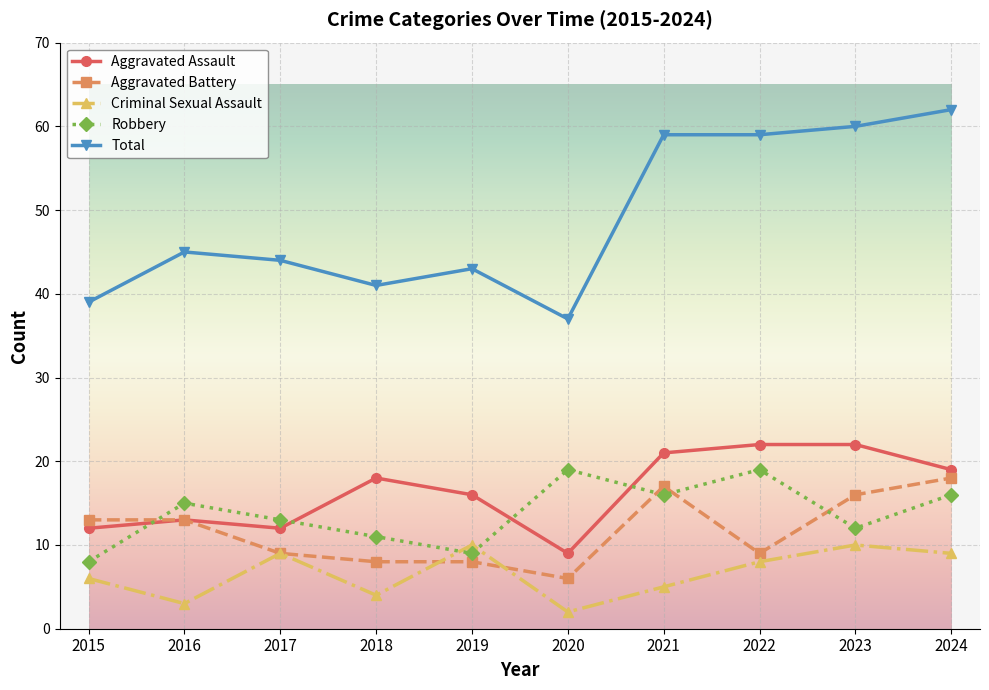

What are all the series names shown in the legend?

Aggravated Assault, Aggravated Battery, Criminal Sexual Assault, Robbery, Total